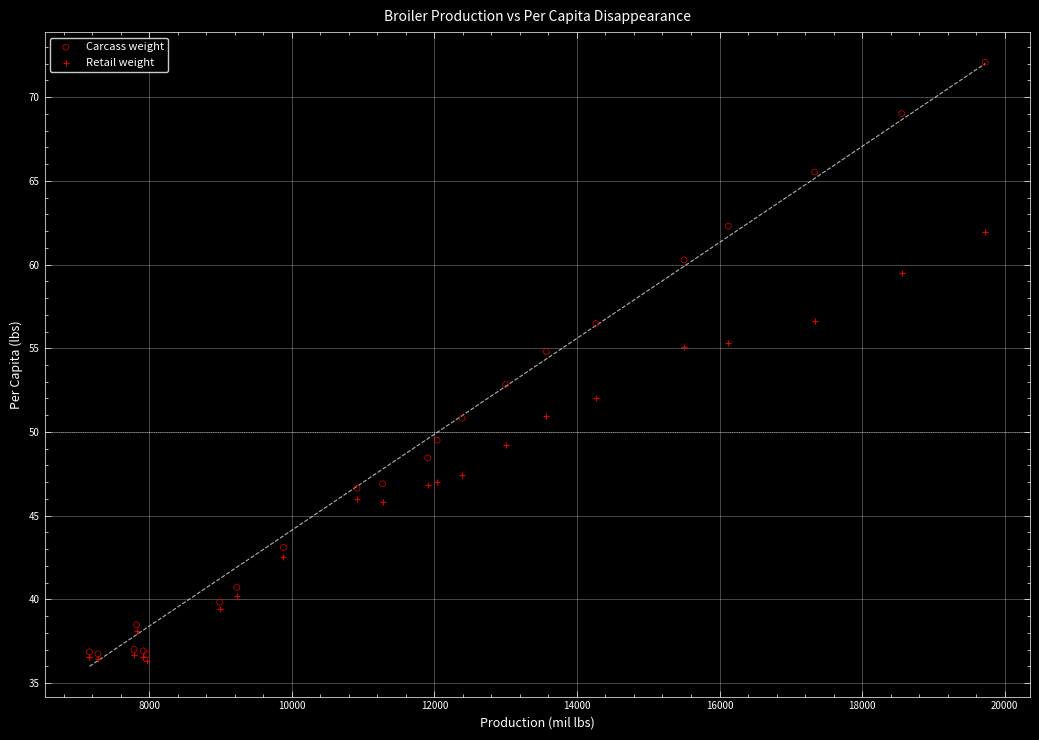

Which series reaches the minimum Y coordinate?

Retail weight